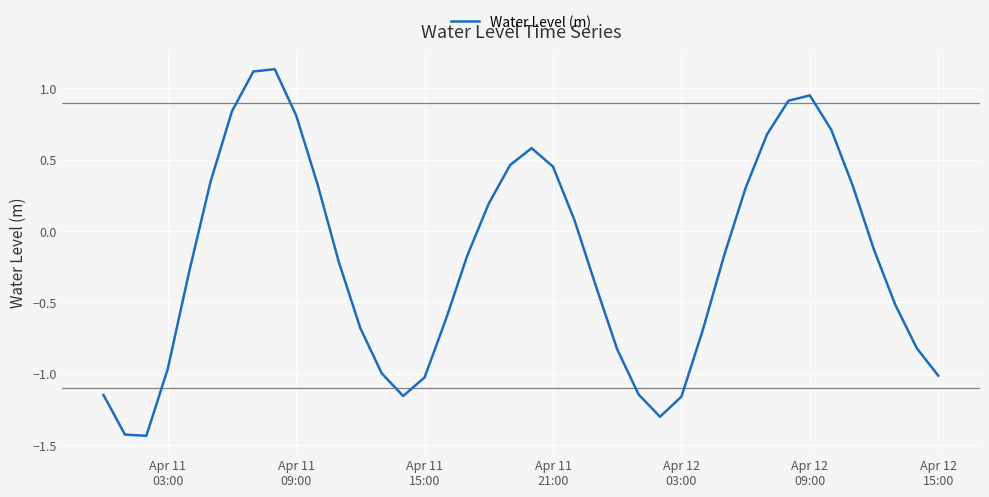

What is the difference between the maximum and minimum values?

2.6